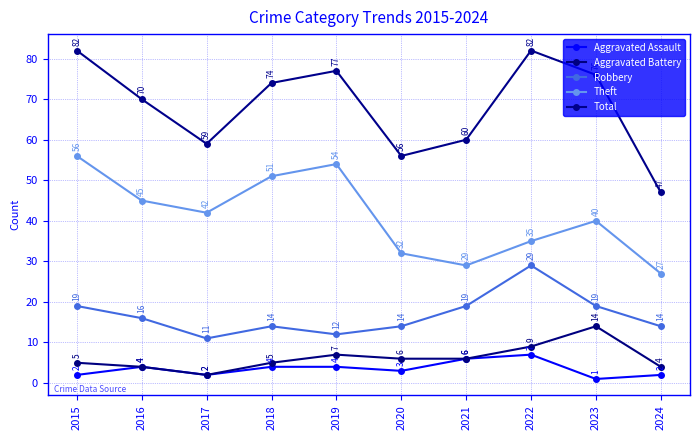

Which label corresponds to the smallest value in the chart?

2023